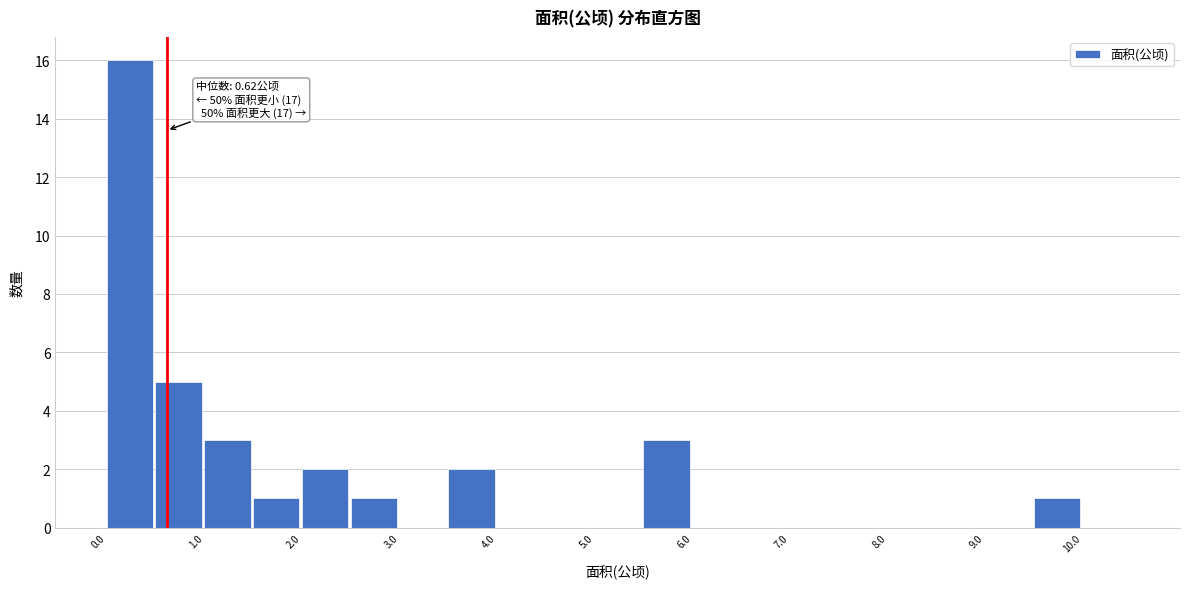

Over which range of the x-axis is the bar tallest?

0.0 to 0.5